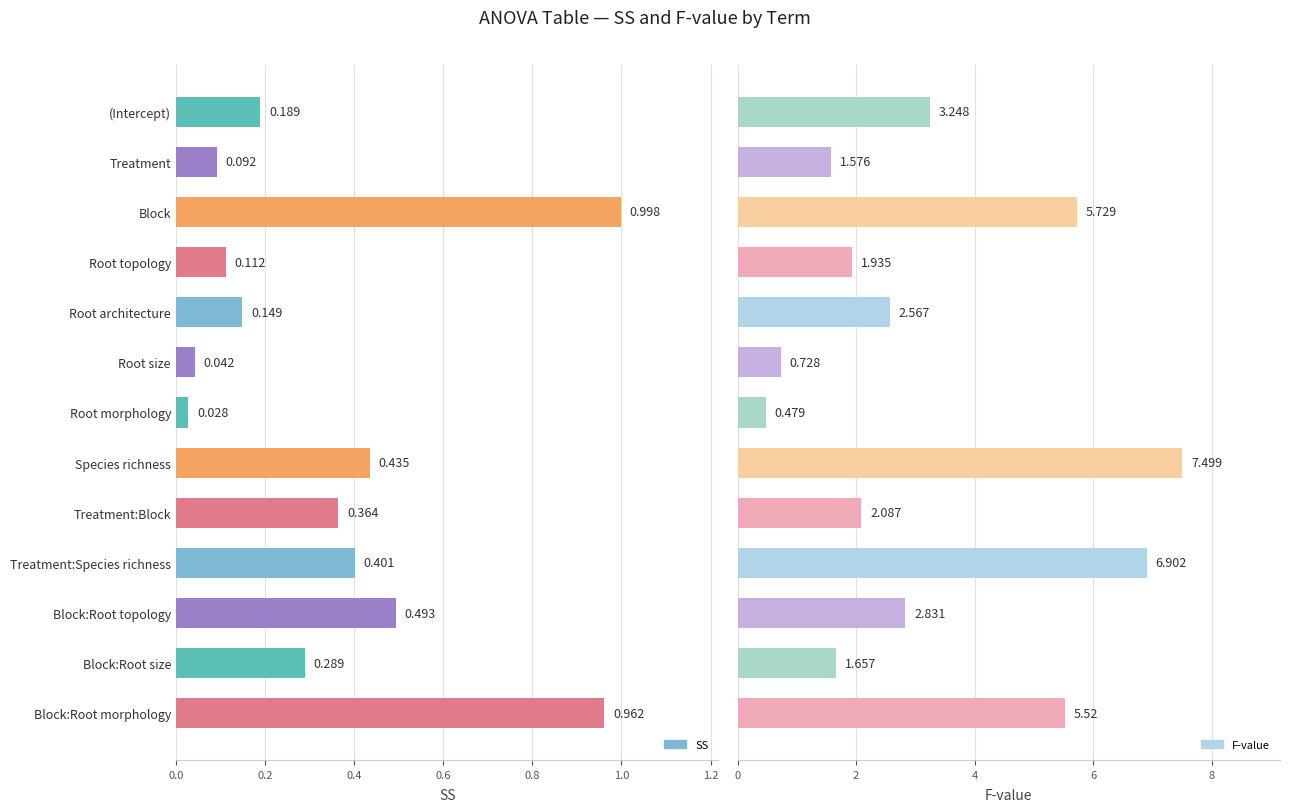

What are all the series names shown in the legend?

SS, F-value